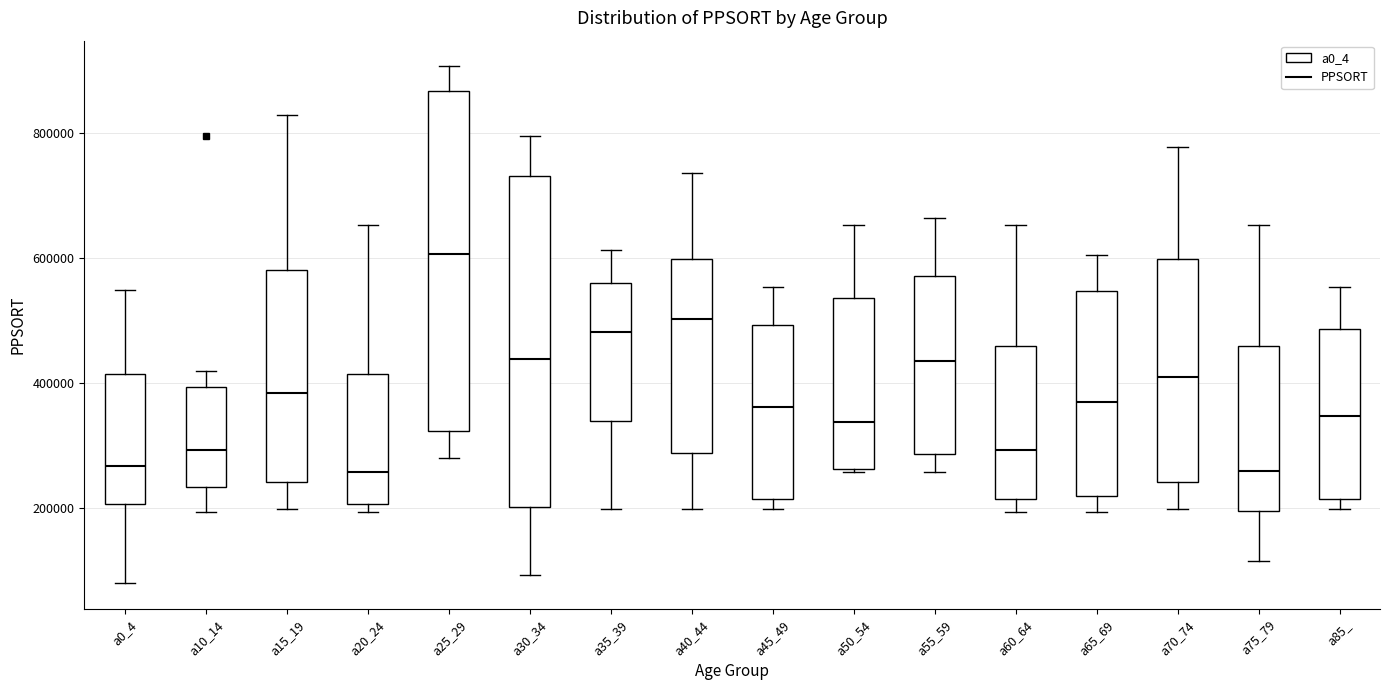

Reading left to right, transcribe this box plot: for each box, give where its median line is, the range the box spans, and where its two whiskers end, as read against the y-axis. The values are not printed on the chart, so give them approximately, as read against the axis.

a0_4: median 260000, box 200000 to 420000, whiskers 80000 to 540000
a10_14: median 300000, box 240000 to 400000, whiskers 200000 to 420000
a15_19: median 380000, box 240000 to 580000, whiskers 200000 to 820000
a20_24: median 260000, box 200000 to 420000, whiskers 200000 (just below the box's lower edge) to 660000
a25_29: median 600000, box 320000 to 860000, whiskers 280000 to 900000
a30_34: median 440000, box 200000 to 740000, whiskers 100000 to 800000
a35_39: median 480000, box 340000 to 560000, whiskers 200000 to 620000
a40_44: median 500000, box 280000 to 600000, whiskers 200000 to 740000
a45_49: median 360000, box 220000 to 500000, whiskers 200000 to 560000
a50_54: median 340000, box 260000 to 540000, whiskers 260000 to 660000
a55_59: median 440000, box 280000 to 580000, whiskers 260000 to 660000
a60_64: median 300000, box 220000 to 460000, whiskers 200000 to 660000
a65_69: median 360000, box 220000 to 540000, whiskers 200000 to 600000
a70_74: median 400000, box 240000 to 600000, whiskers 200000 to 780000
a75_79: median 260000, box 200000 to 460000, whiskers 120000 to 660000
a85_: median 340000, box 220000 to 480000, whiskers 200000 to 560000